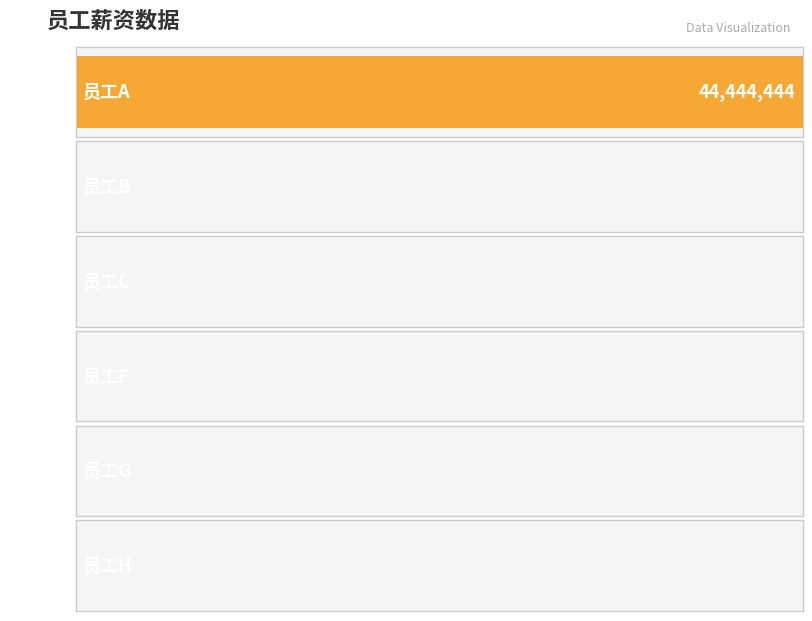

What is the maximum value shown in the chart?

44444444